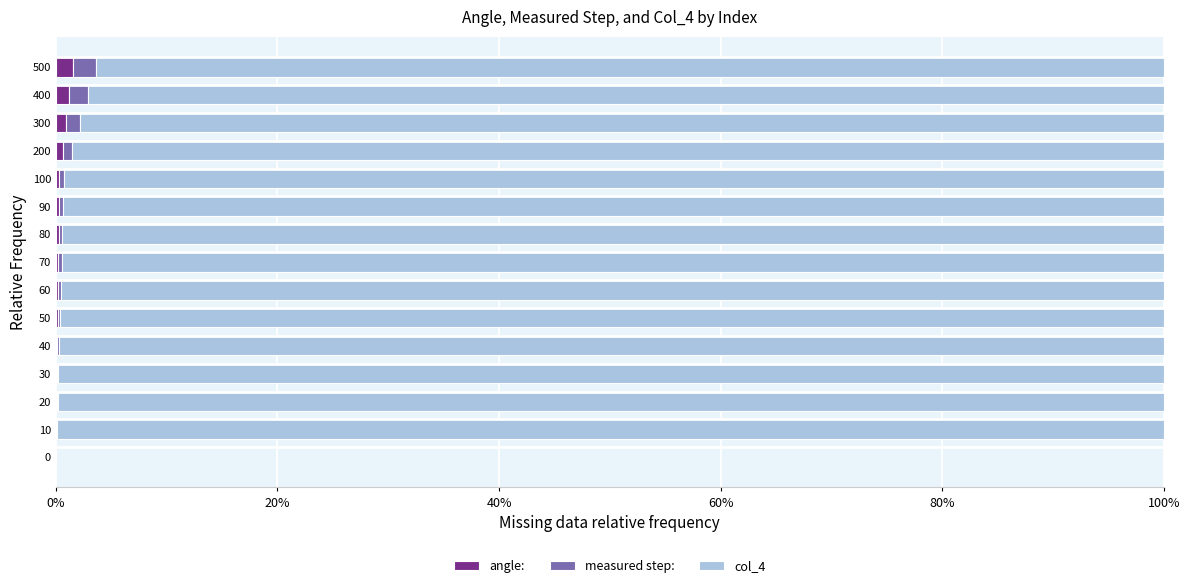

What are all the series names shown in the legend?

angle:, measured step:, col_4